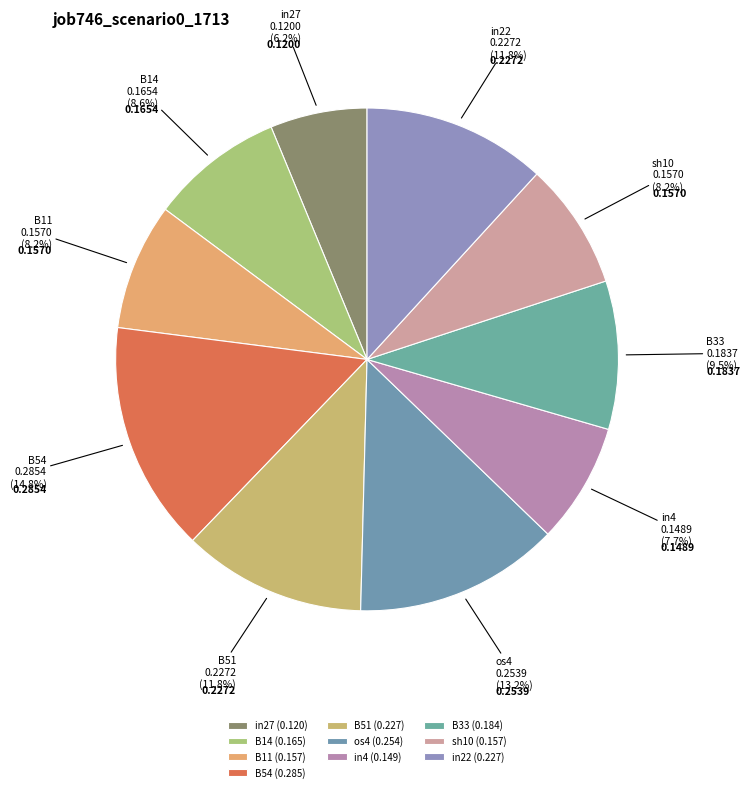

Which has a higher value, B51 or in4?

B51